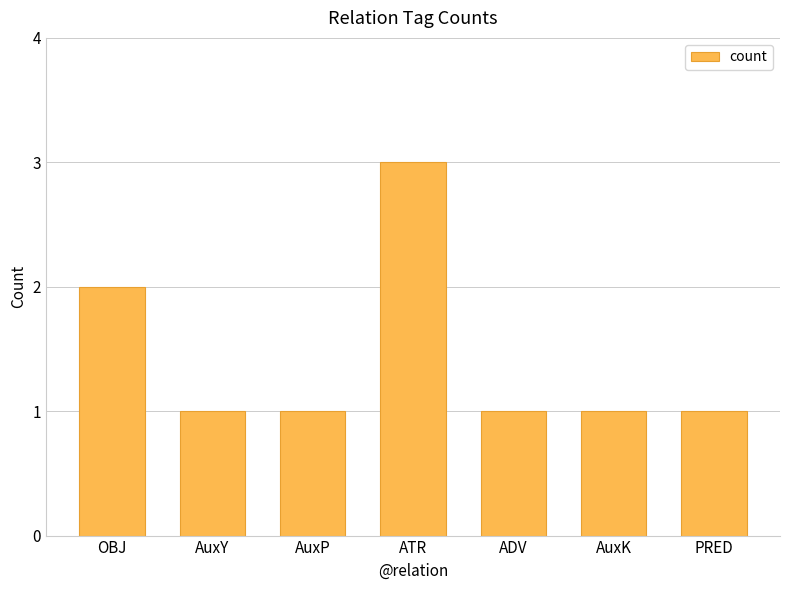

Reading left to right, transcribe all the data shown in this chart.

2	1	1	3	1	1	1